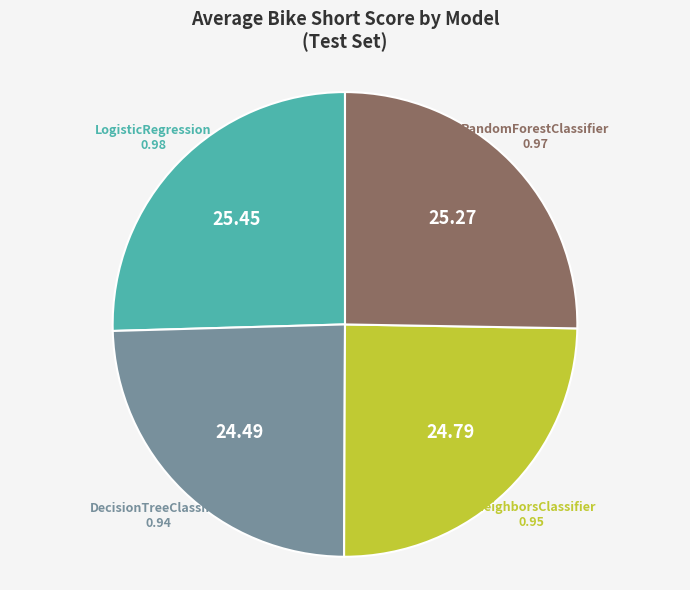

Combined, do LogisticRegression and RandomForestClassifier account for over 50%?

Yes